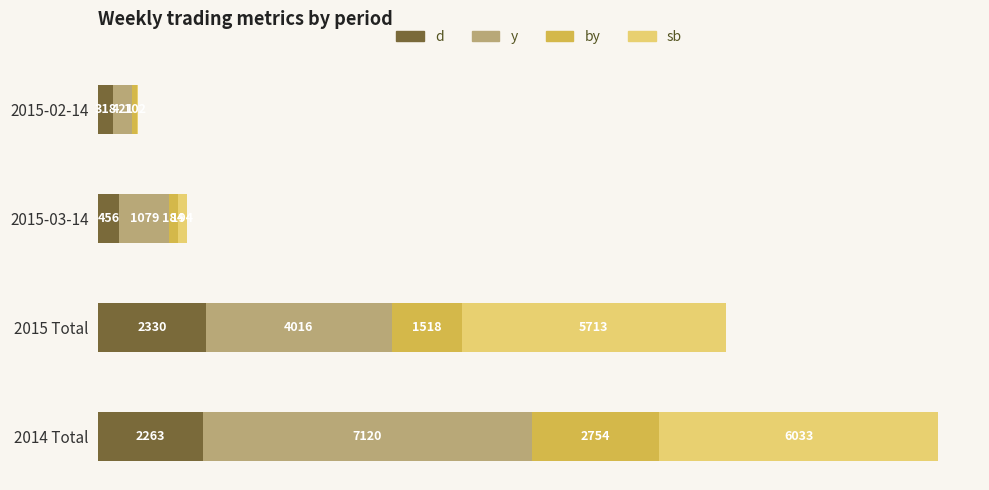

Between 2015 Total and 2015-02-14, which series saw the biggest shift?

sb